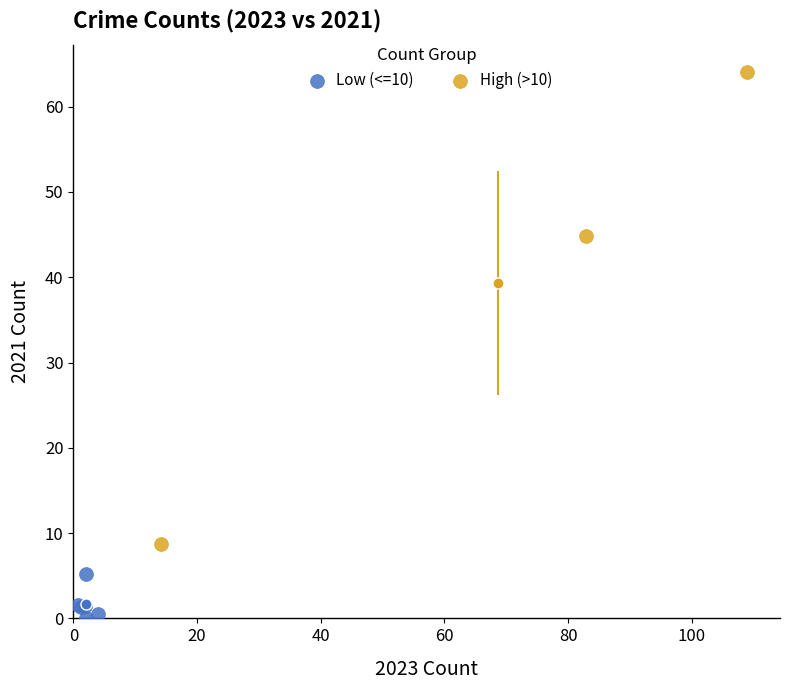

Which series contains the lowest Y value?

Low (<=10)